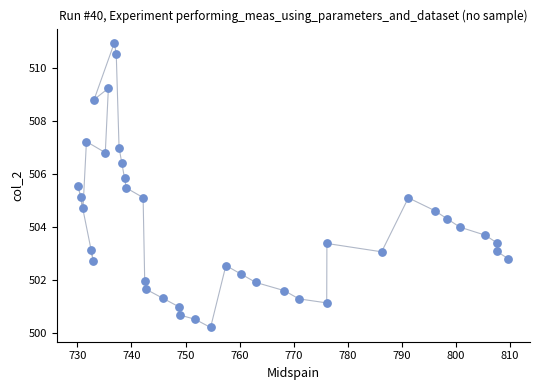

What is the range of X values (max minus min)?

79.5